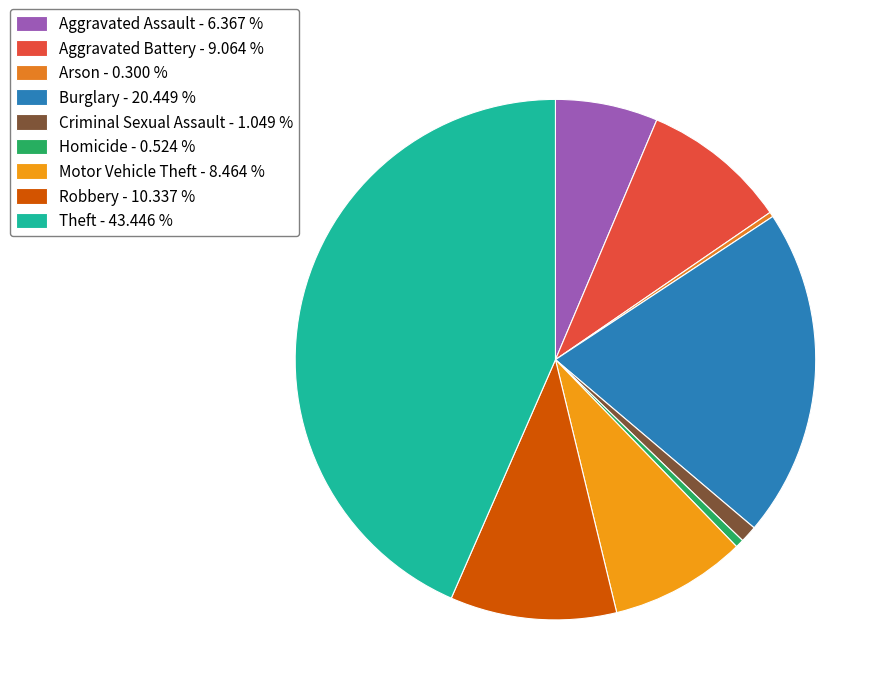

Count the number of slices in the pie.

9